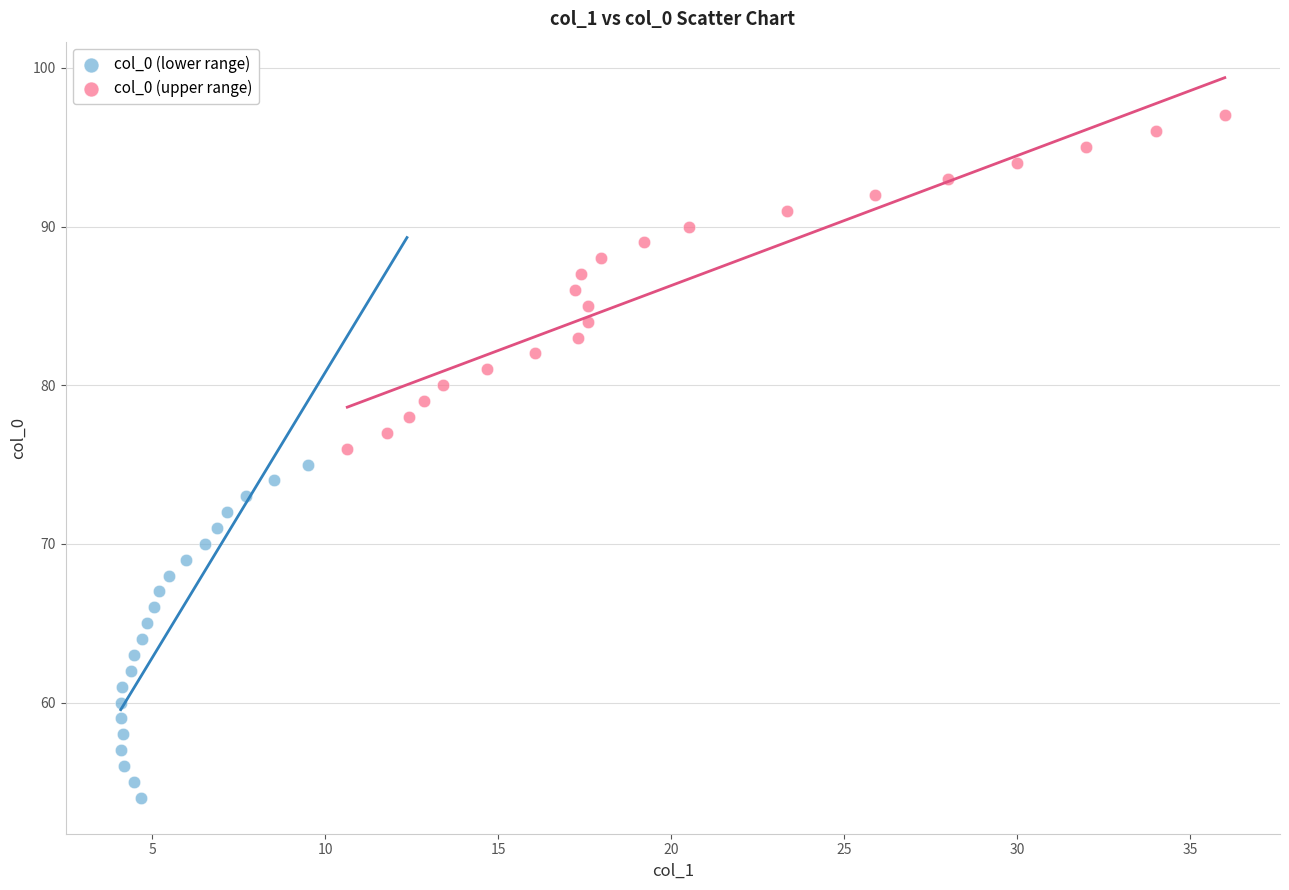

Which series contains the highest Y value?

col_0 (upper range)